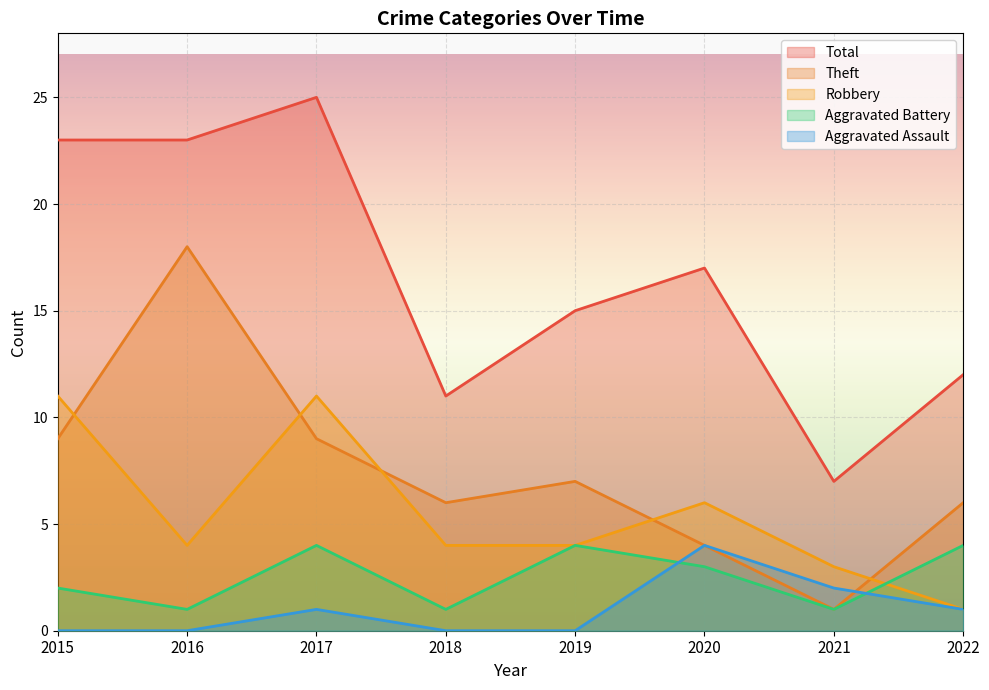

How many times do Aggravated Battery and Aggravated Assault cross each other?

2